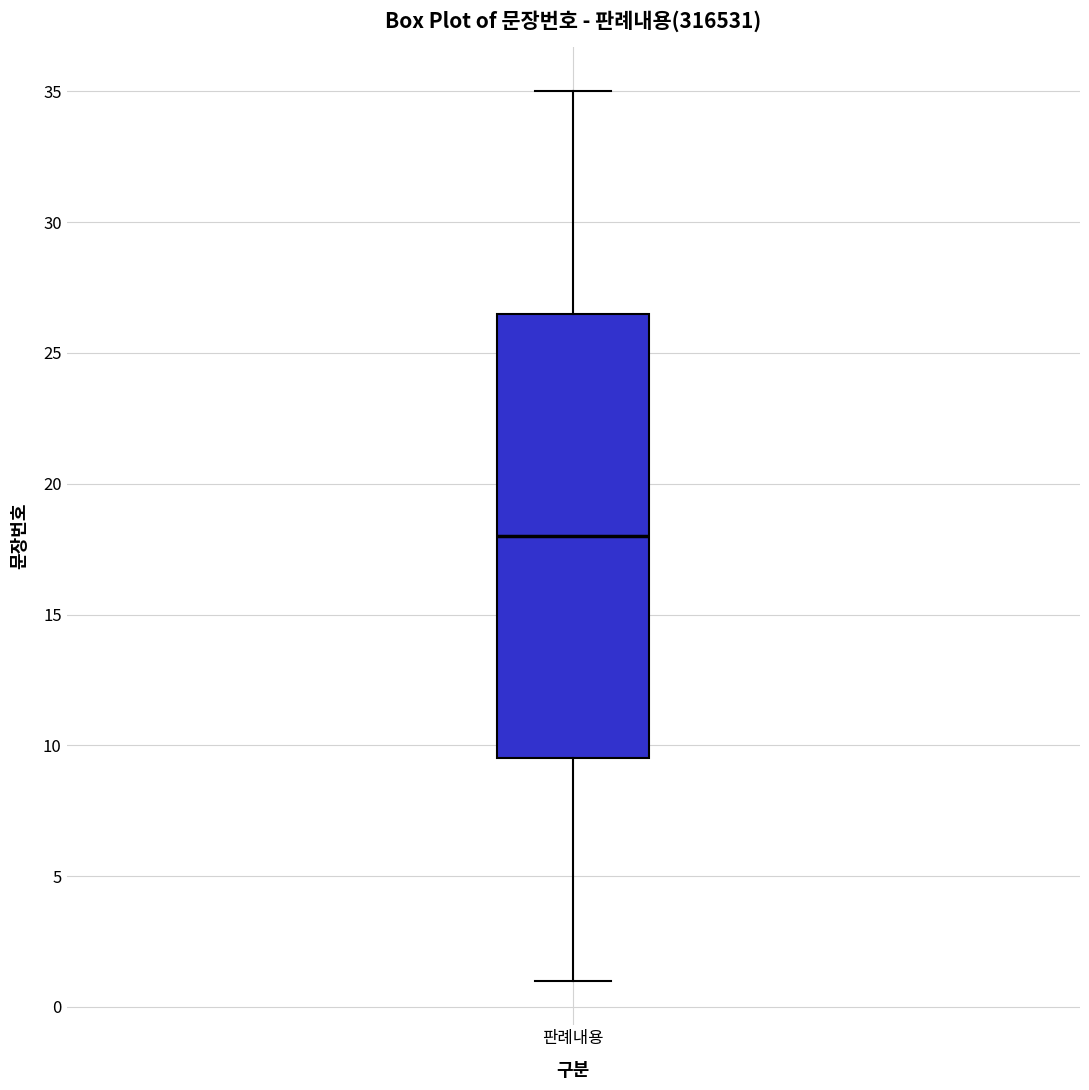

Transcribe this box plot: give where the median line is, the range the box spans, and where the two whiskers end, as read against the y-axis. The values are not printed on the chart, so give them approximately, as read against the axis.

median 18.0, box 9.5 to 26.5, whiskers 1.0 to 35.0